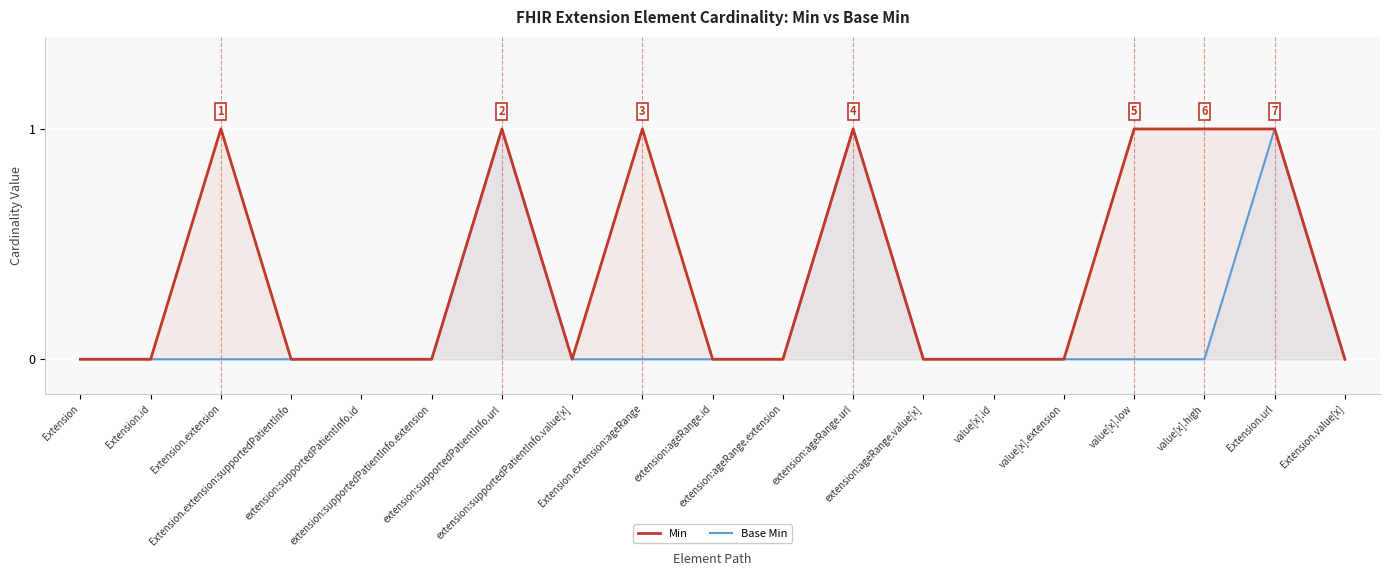

Reading left to right, list all the values displayed in this chart.

Min: 0	0	1	0	0	0	1	0	1	0	0	1	0	0	0	1	1	1	0
Base Min: 0	0	0	0	0	0	1	0	0	0	0	1	0	0	0	0	0	1	0